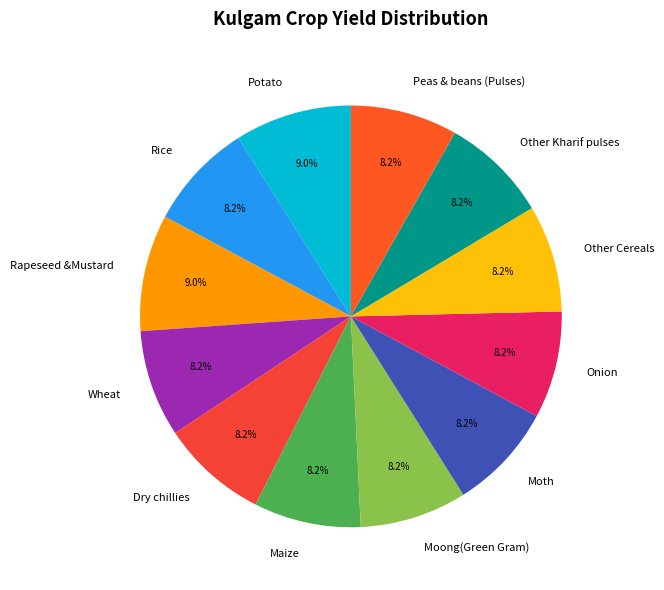

Is Moth the majority of the pie?

No